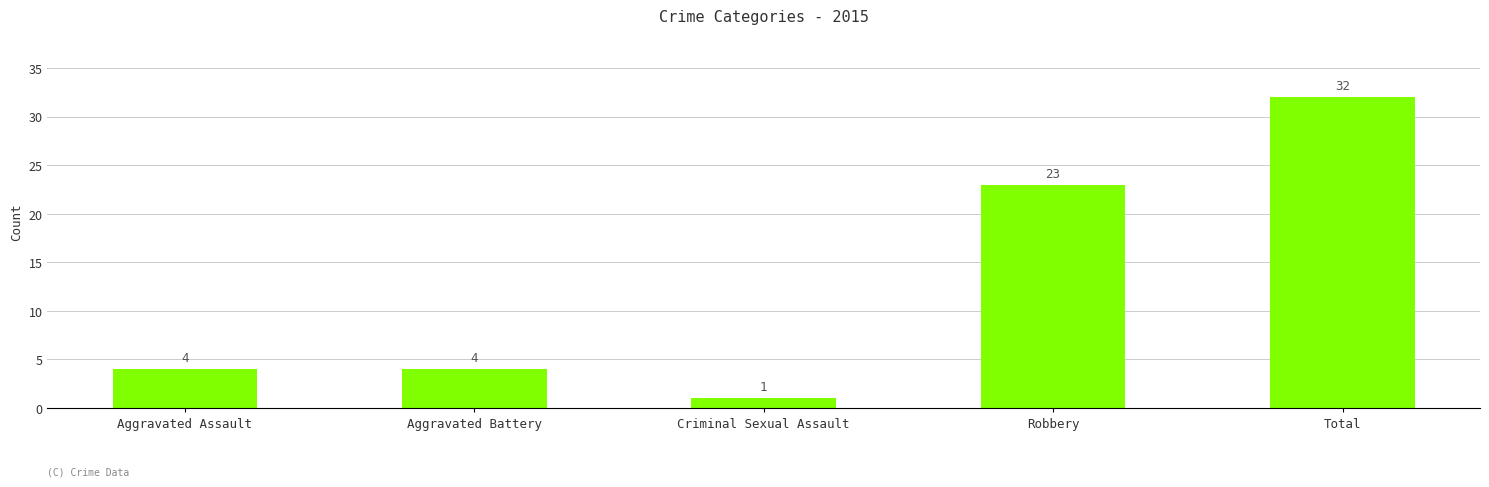

Which has a higher value, Criminal Sexual Assault or Aggravated Assault?

Aggravated Assault